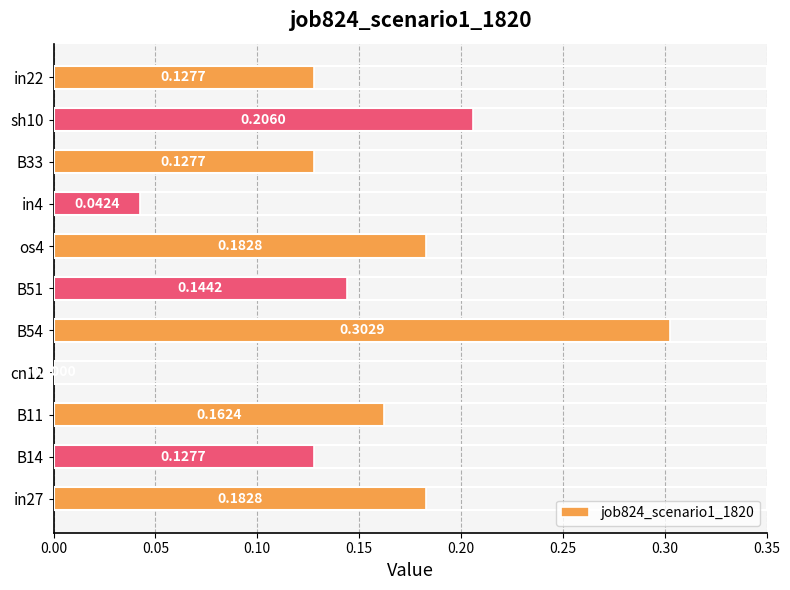

At which category does the chart reach its peak across all series?

B54